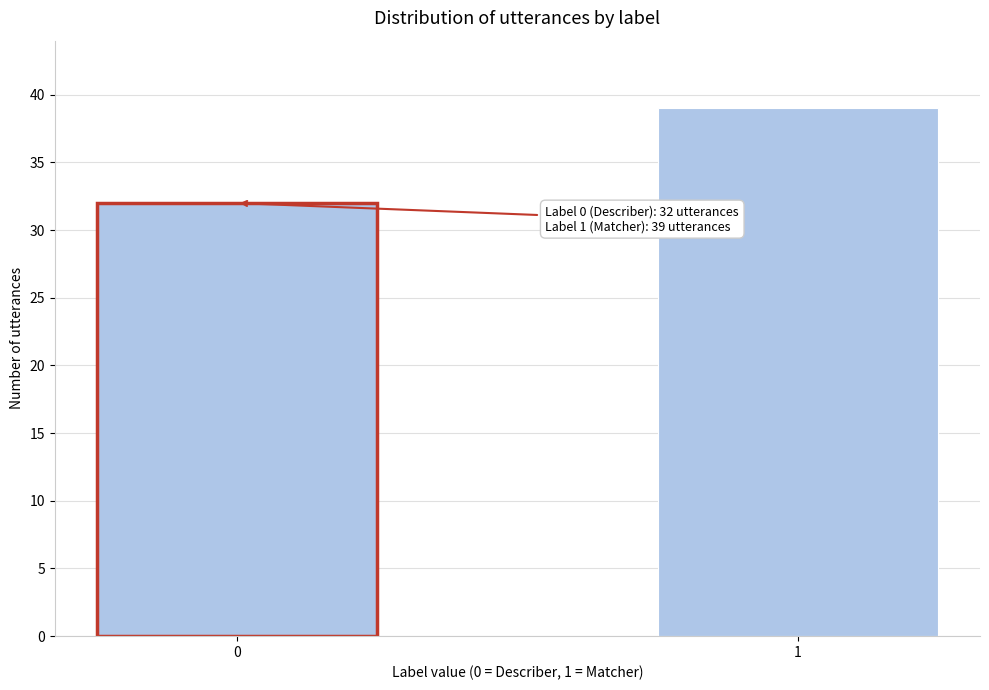

Reading left to right, what are all the values shown in this chart?

0=32	1=39